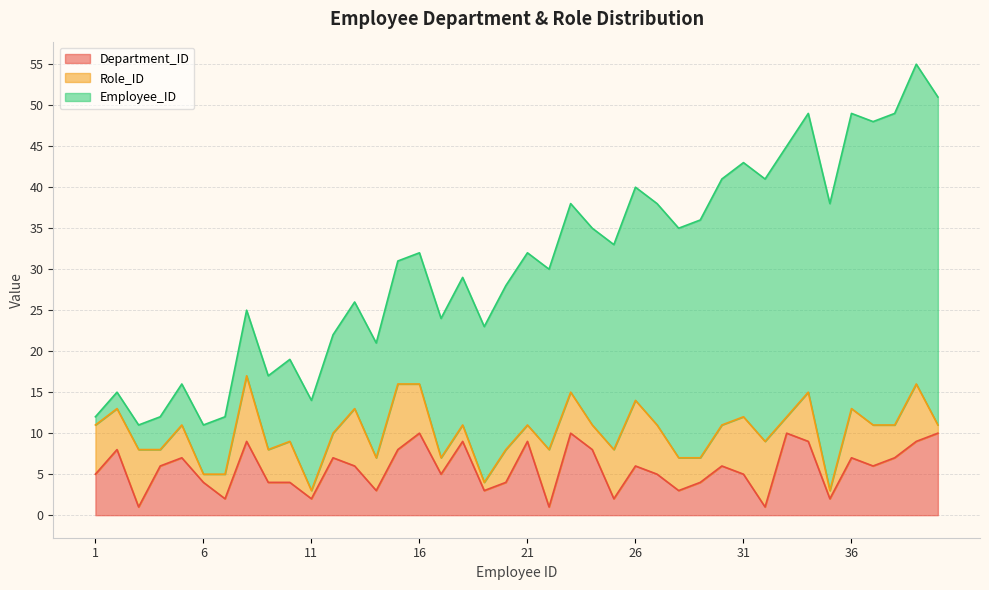

What is the value of the Employee_ID point at the 6th from the left?

6